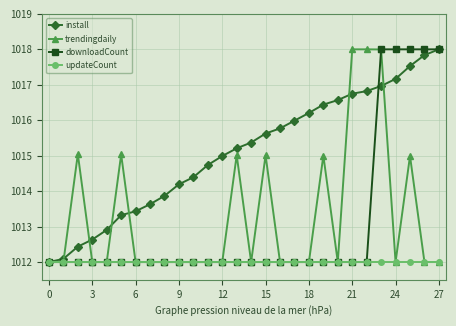

True or false: trendingdaily has more than 2 points higher than both neighbors.

True